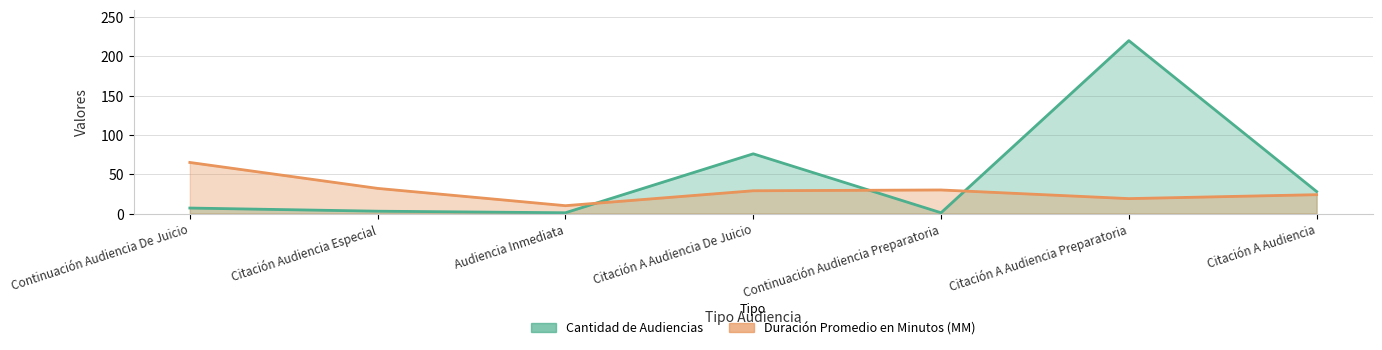

What is the difference between the Duración Promedio en Minutos (MM) values at Citación A Audiencia De Juicio and Continuación Audiencia Preparatoria?

1